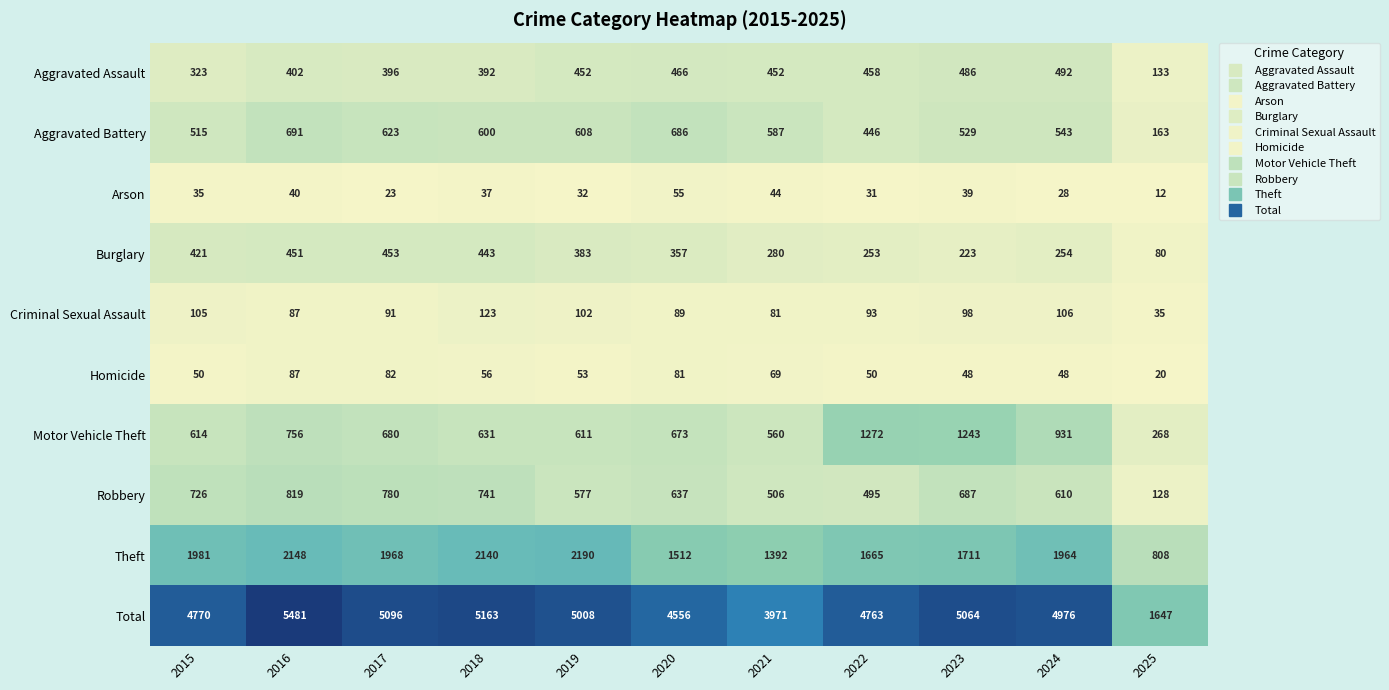

How many values in the Aggravated Battery series are below 587?

5